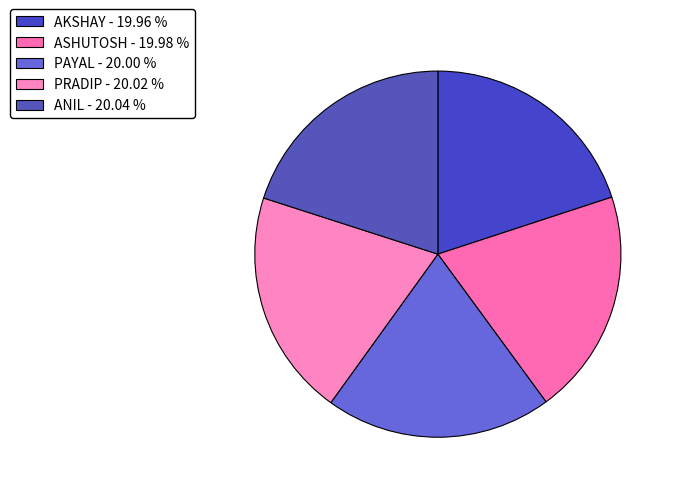

Which slice is the smallest?

AKSHAY